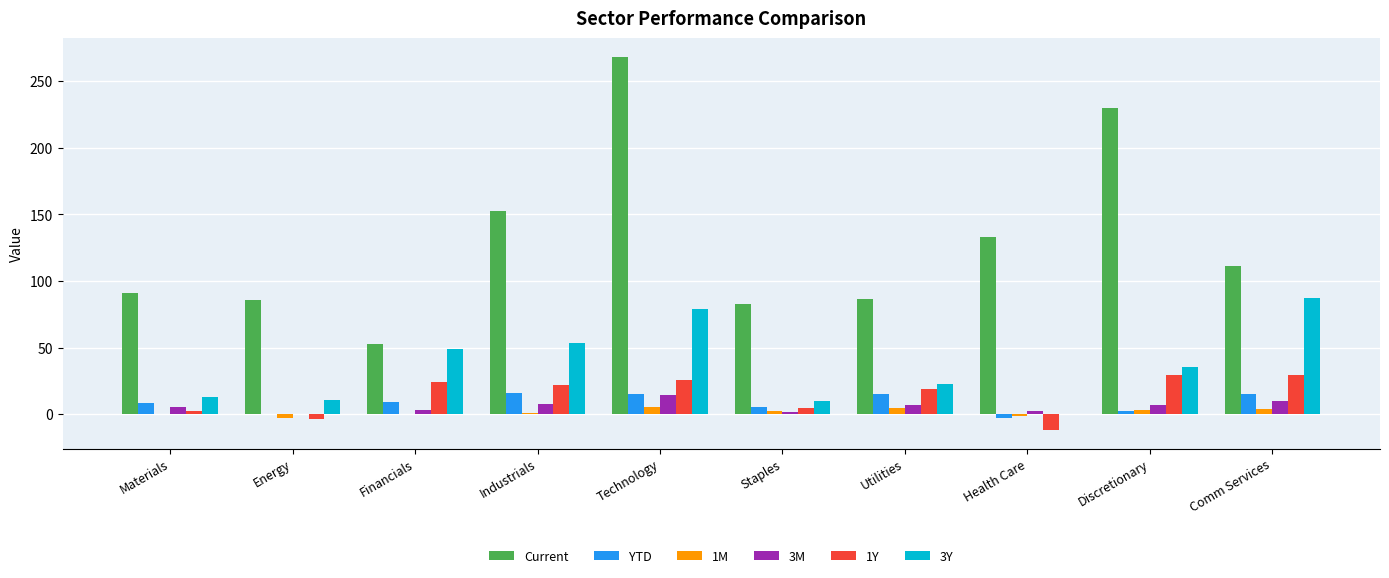

The value of 1Y at Comm Services is 8.8. True or false?

False